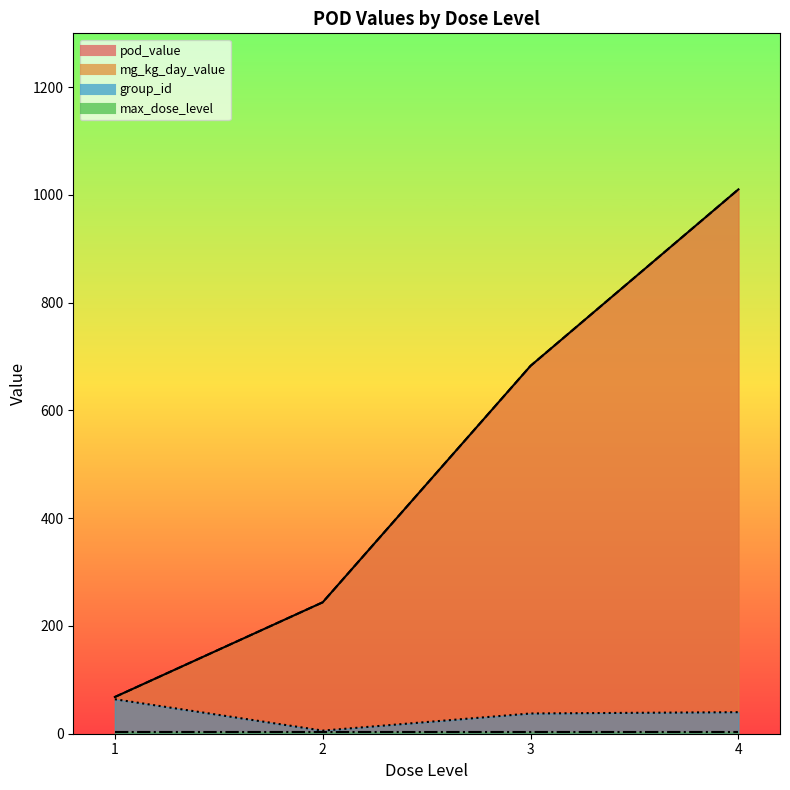

At how many categories does at least one series exceed 353?

19